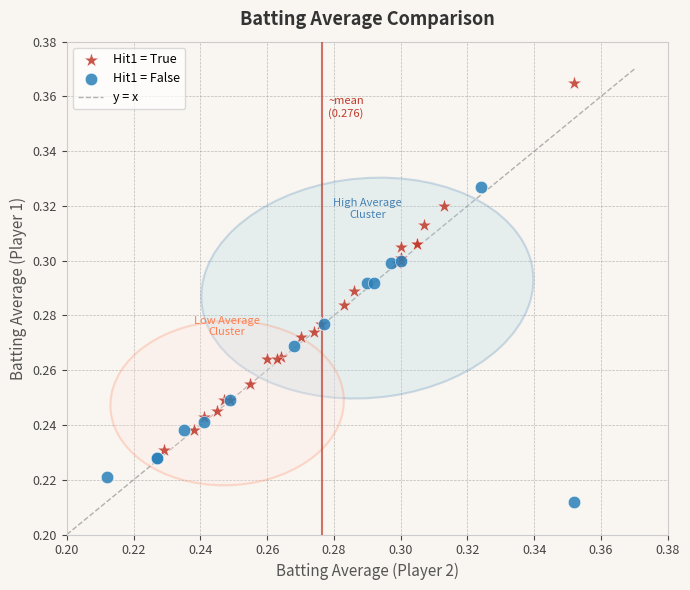

Which series reaches the minimum Y coordinate?

Hit1 = False